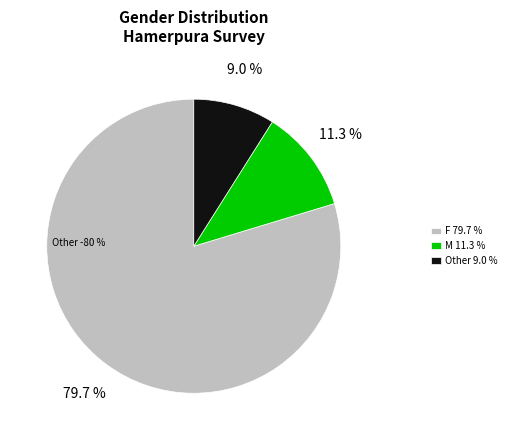

To the nearest percent, what is the difference between the largest and smallest slice percentages?

71%